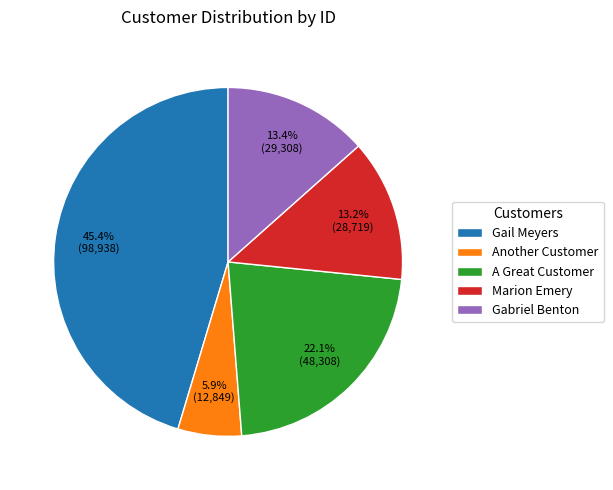

Which slice is the smallest?

Another Customer